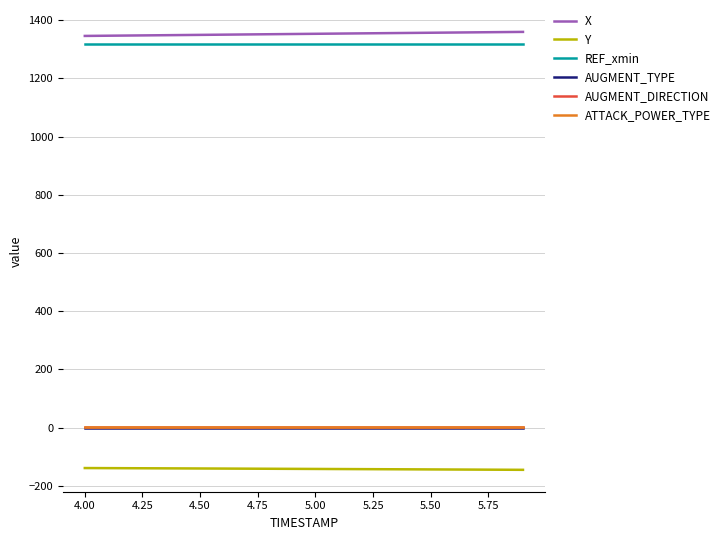

True or false: X and AUGMENT_TYPE cross at least once.

False